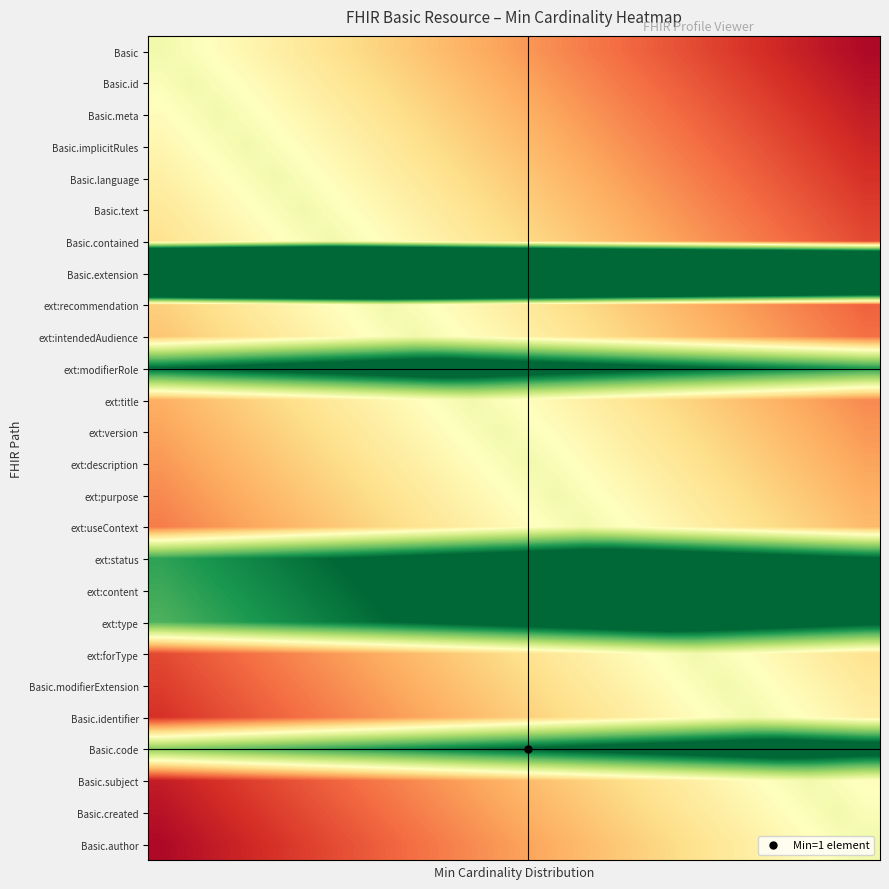

Reading left to right, transcribe all the data shown in this chart.

Basic: 0.8	0.8	0.7	0.7	0.7	0.6	0.6	0.6	0.6	0.5	0.5	0.5	0.4	0.4	0.4	0.3	0.3	0.3	0.2	0.2	0.2	0.2	0.1	0.1	0.1	0.0
Basic.id: 0.8	0.8	0.8	0.7	0.7	0.7	0.6	0.6	0.6	0.6	0.5	0.5	0.5	0.4	0.4	0.4	0.3	0.3	0.3	0.2	0.2	0.2	0.2	0.1	0.1	0.1
Basic.meta: 0.7	0.8	0.8	0.8	0.7	0.7	0.7	0.6	0.6	0.6	0.6	0.5	0.5	0.5	0.4	0.4	0.4	0.3	0.3	0.3	0.2	0.2	0.2	0.2	0.1	0.1
Basic.implicitRules: 0.7	0.7	0.8	0.8	0.8	0.7	0.7	0.7	0.6	0.6	0.6	0.6	0.5	0.5	0.5	0.4	0.4	0.4	0.3	0.3	0.3	0.2	0.2	0.2	0.2	0.1
Basic.language: 0.7	0.7	0.7	0.8	0.8	0.8	0.7	0.7	0.7	0.6	0.6	0.6	0.6	0.5	0.5	0.5	0.4	0.4	0.4	0.3	0.3	0.3	0.2	0.2	0.2	0.2
Basic.text: 0.6	0.7	0.7	0.7	0.8	0.8	0.8	0.7	0.7	0.7	0.6	0.6	0.6	0.6	0.5	0.5	0.5	0.4	0.4	0.4	0.3	0.3	0.3	0.2	0.2	0.2
Basic.contained: 0.6	0.6	0.7	0.7	0.7	0.8	0.8	0.8	0.7	0.7	0.7	0.6	0.6	0.6	0.6	0.5	0.5	0.5	0.4	0.4	0.4	0.3	0.3	0.3	0.2	0.2
Basic.extension: 4.6	4.6	4.6	4.7	4.7	4.7	4.8	4.8	4.8	4.7	4.7	4.7	4.6	4.6	4.6	4.6	4.5	4.5	4.5	4.4	4.4	4.4	4.3	4.3	4.3	4.2
ext:recommendation: 0.6	0.6	0.6	0.6	0.7	0.7	0.7	0.8	0.8	0.8	0.7	0.7	0.7	0.6	0.6	0.6	0.6	0.5	0.5	0.5	0.4	0.4	0.4	0.3	0.3	0.3
ext:intendedAudience: 0.5	0.6	0.6	0.6	0.6	0.7	0.7	0.7	0.8	0.8	0.8	0.7	0.7	0.7	0.6	0.6	0.6	0.6	0.5	0.5	0.5	0.4	0.4	0.4	0.3	0.3
ext:modifierRole: 1.5	1.5	1.6	1.6	1.6	1.6	1.7	1.7	1.7	1.8	1.8	1.8	1.7	1.7	1.7	1.6	1.6	1.6	1.6	1.5	1.5	1.5	1.4	1.4	1.4	1.3
ext:title: 0.5	0.5	0.5	0.6	0.6	0.6	0.6	0.7	0.7	0.7	0.8	0.8	0.8	0.7	0.7	0.7	0.6	0.6	0.6	0.6	0.5	0.5	0.5	0.4	0.4	0.4
ext:version: 0.4	0.5	0.5	0.5	0.6	0.6	0.6	0.6	0.7	0.7	0.7	0.8	0.8	0.8	0.7	0.7	0.7	0.6	0.6	0.6	0.6	0.5	0.5	0.5	0.4	0.4
ext:description: 0.4	0.4	0.5	0.5	0.5	0.6	0.6	0.6	0.6	0.7	0.7	0.7	0.8	0.8	0.8	0.7	0.7	0.7	0.6	0.6	0.6	0.6	0.5	0.5	0.5	0.4
ext:purpose: 0.4	0.4	0.4	0.5	0.5	0.5	0.6	0.6	0.6	0.6	0.7	0.7	0.7	0.8	0.8	0.8	0.7	0.7	0.7	0.6	0.6	0.6	0.6	0.5	0.5	0.5
ext:useContext: 0.3	0.4	0.4	0.4	0.5	0.5	0.5	0.6	0.6	0.6	0.6	0.7	0.7	0.7	0.8	0.8	0.8	0.7	0.7	0.7	0.6	0.6	0.6	0.6	0.5	0.5
ext:status: 1.3	1.3	1.4	1.4	1.4	1.5	1.5	1.5	1.6	1.6	1.6	1.6	1.7	1.7	1.7	1.8	1.8	1.8	1.7	1.7	1.7	1.6	1.6	1.6	1.6	1.5
ext:content: 1.3	1.3	1.3	1.4	1.4	1.4	1.5	1.5	1.5	1.6	1.6	1.6	1.6	1.7	1.7	1.7	1.8	1.8	1.8	1.7	1.7	1.7	1.6	1.6	1.6	1.6
ext:type: 1.2	1.3	1.3	1.3	1.4	1.4	1.4	1.5	1.5	1.5	1.6	1.6	1.6	1.6	1.7	1.7	1.7	1.8	1.8	1.8	1.7	1.7	1.7	1.6	1.6	1.6
ext:forType: 0.2	0.2	0.3	0.3	0.3	0.4	0.4	0.4	0.5	0.5	0.5	0.6	0.6	0.6	0.6	0.7	0.7	0.7	0.8	0.8	0.8	0.7	0.7	0.7	0.6	0.6
Basic.modifierExtension: 0.2	0.2	0.2	0.3	0.3	0.3	0.4	0.4	0.4	0.5	0.5	0.5	0.6	0.6	0.6	0.6	0.7	0.7	0.7	0.8	0.8	0.8	0.7	0.7	0.7	0.6
Basic.identifier: 0.2	0.2	0.2	0.2	0.3	0.3	0.3	0.4	0.4	0.4	0.5	0.5	0.5	0.6	0.6	0.6	0.6	0.7	0.7	0.7	0.8	0.8	0.8	0.7	0.7	0.7
Basic.code: 1.1	1.2	1.2	1.2	1.2	1.3	1.3	1.3	1.4	1.4	1.4	1.5	1.5	1.5	1.6	1.6	1.6	1.6	1.7	1.7	1.7	1.8	1.8	1.8	1.7	1.7
Basic.subject: 0.1	0.1	0.2	0.2	0.2	0.2	0.3	0.3	0.3	0.4	0.4	0.4	0.5	0.5	0.5	0.6	0.6	0.6	0.6	0.7	0.7	0.7	0.8	0.8	0.8	0.7
Basic.created: 0.1	0.1	0.1	0.2	0.2	0.2	0.2	0.3	0.3	0.3	0.4	0.4	0.4	0.5	0.5	0.5	0.6	0.6	0.6	0.6	0.7	0.7	0.7	0.8	0.8	0.8
Basic.author: 0.0	0.1	0.1	0.1	0.2	0.2	0.2	0.2	0.3	0.3	0.3	0.4	0.4	0.4	0.5	0.5	0.5	0.6	0.6	0.6	0.6	0.7	0.7	0.7	0.8	0.8